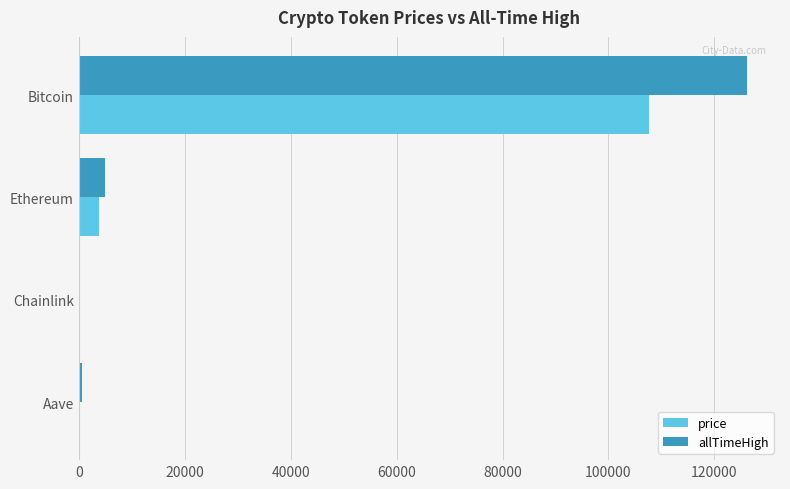

What are all the series names shown in the legend?

price, allTimeHigh